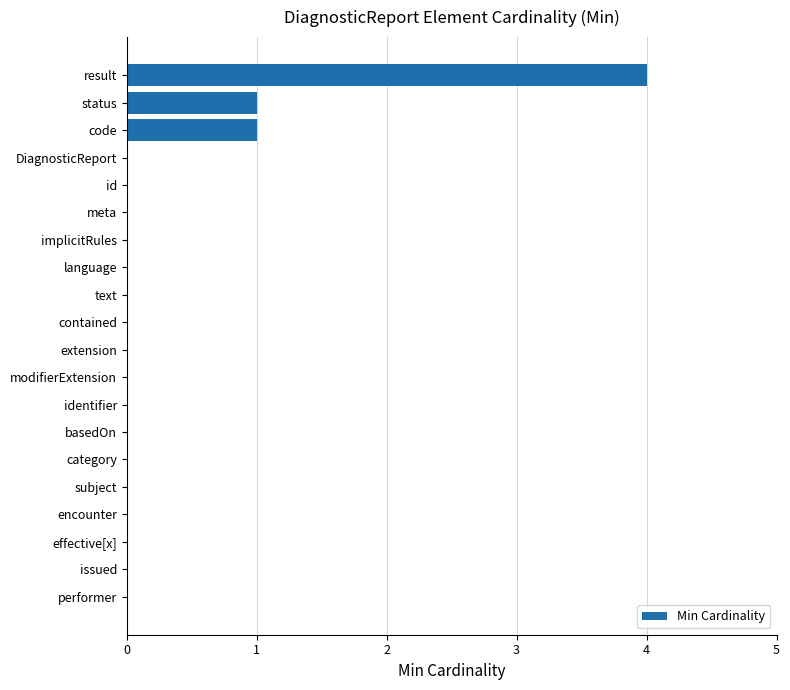

The chart shows a value of 3 at encounter. True or false?

False